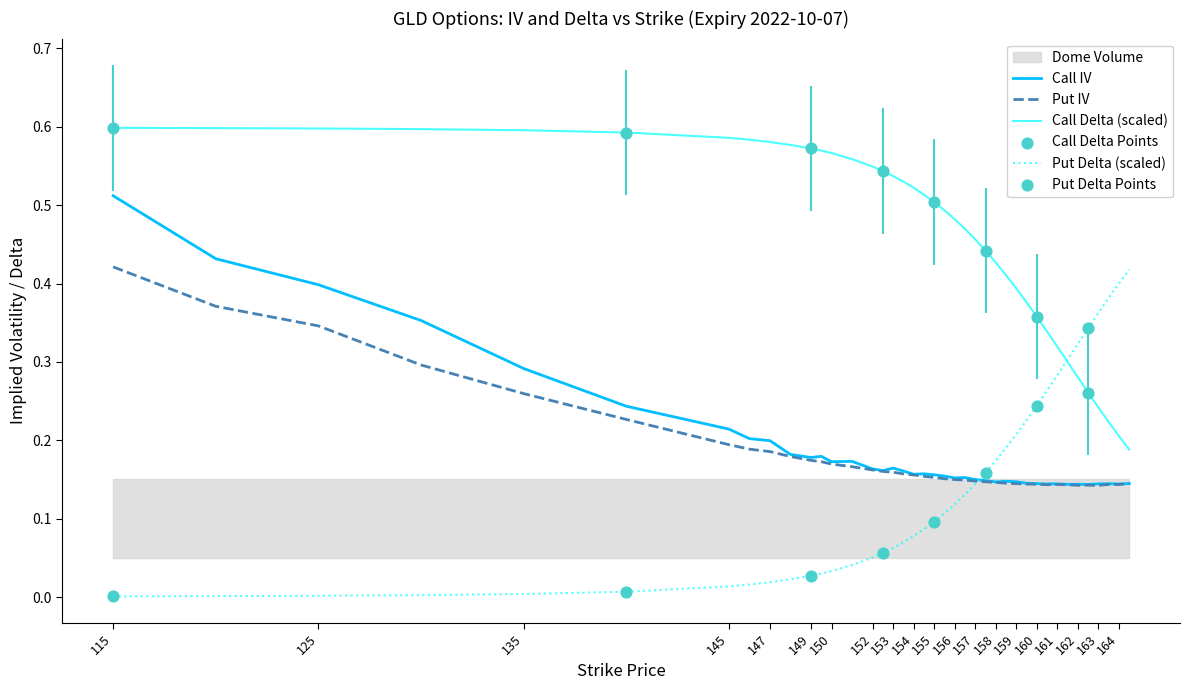

True or false: Call Delta (scaled) and Put IV cross at least once.

False